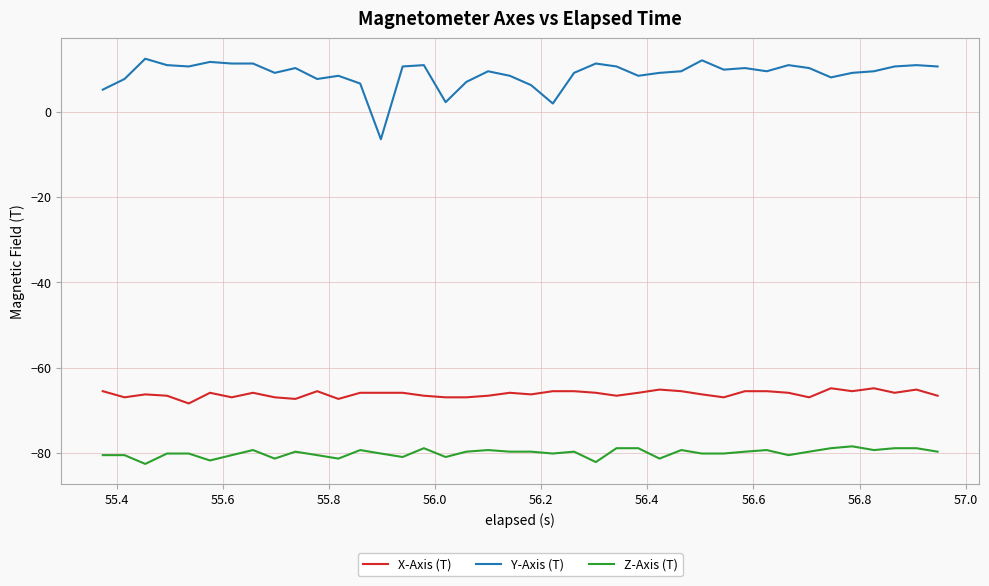

What is the difference between the maximum and minimum values in the Y-Axis (T) series?

18.9